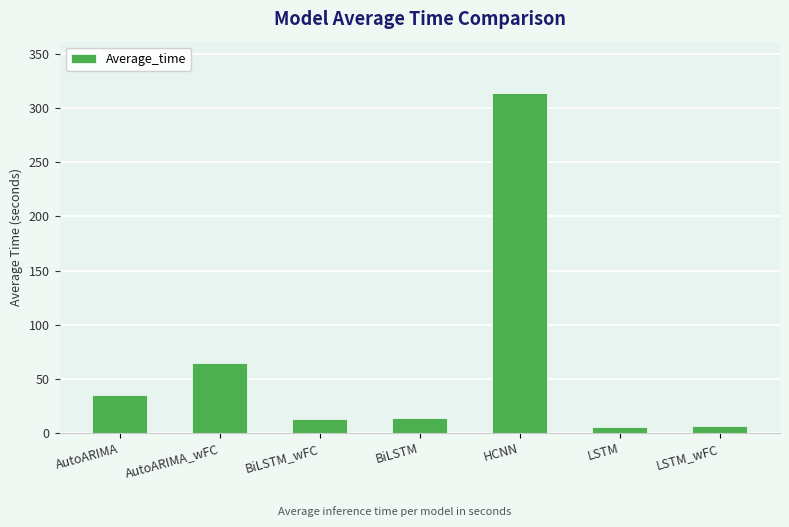

Where is the data nearest to the value 160?

AutoARIMA_wFC